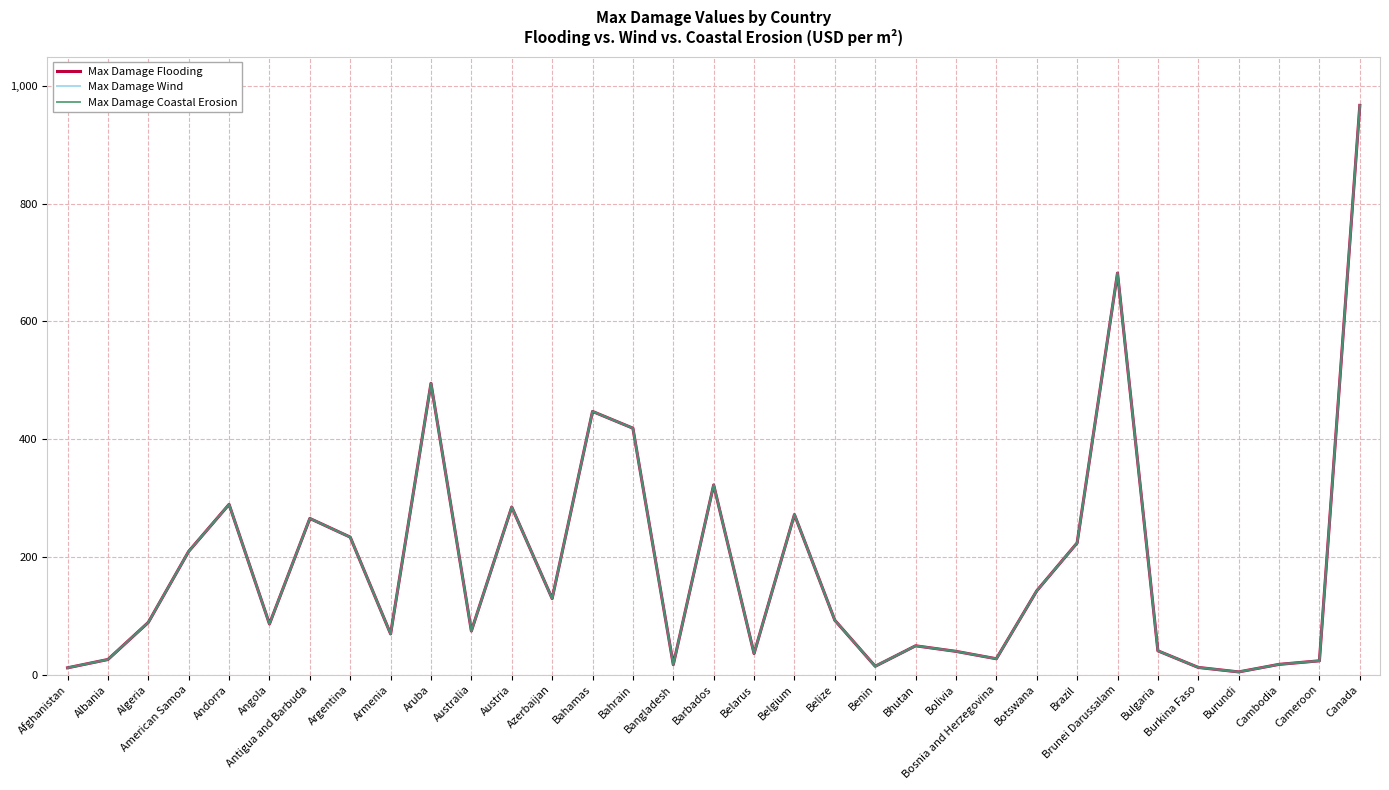

What are all the series names shown in the legend?

Max Damage Flooding, Max Damage Wind, Max Damage Coastal Erosion